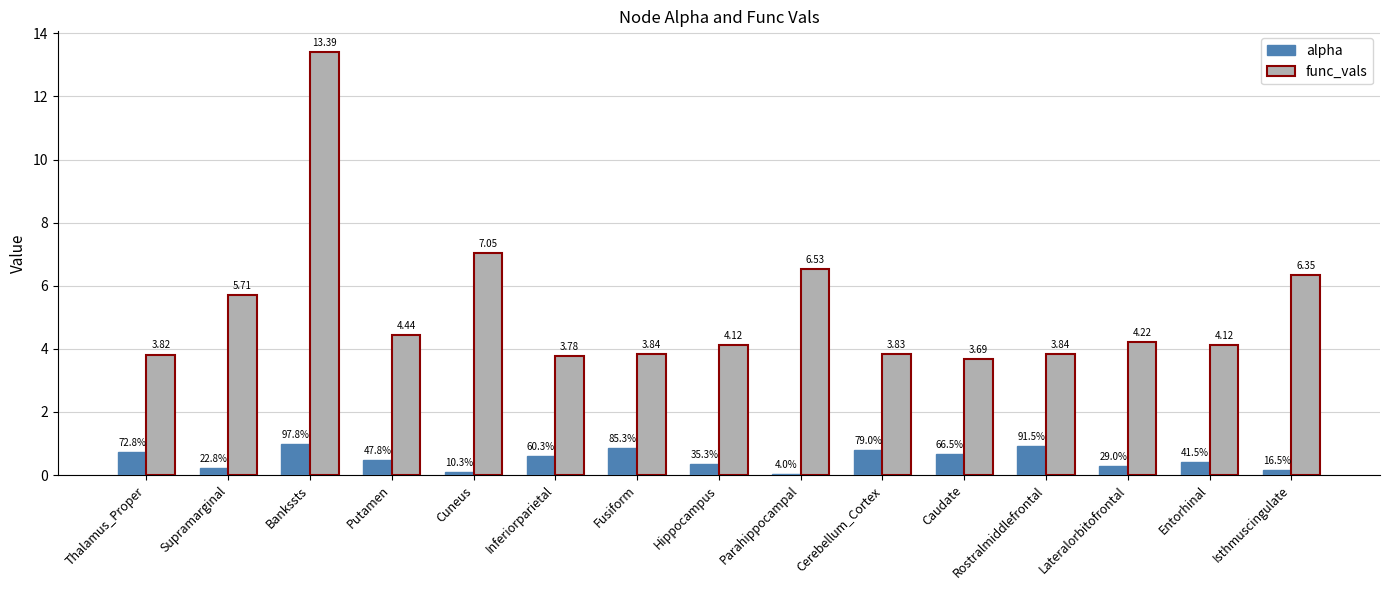

What is the greatest value displayed?

13.4